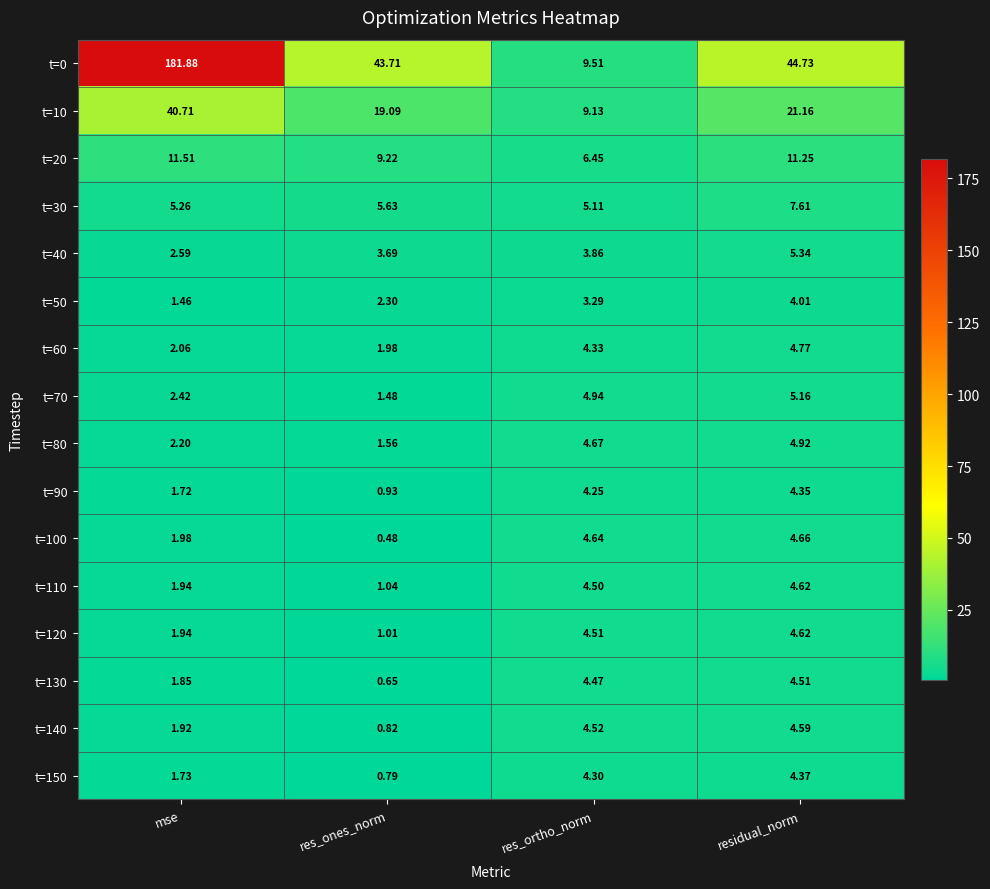

At which label does t=0 reach its peak?

mse